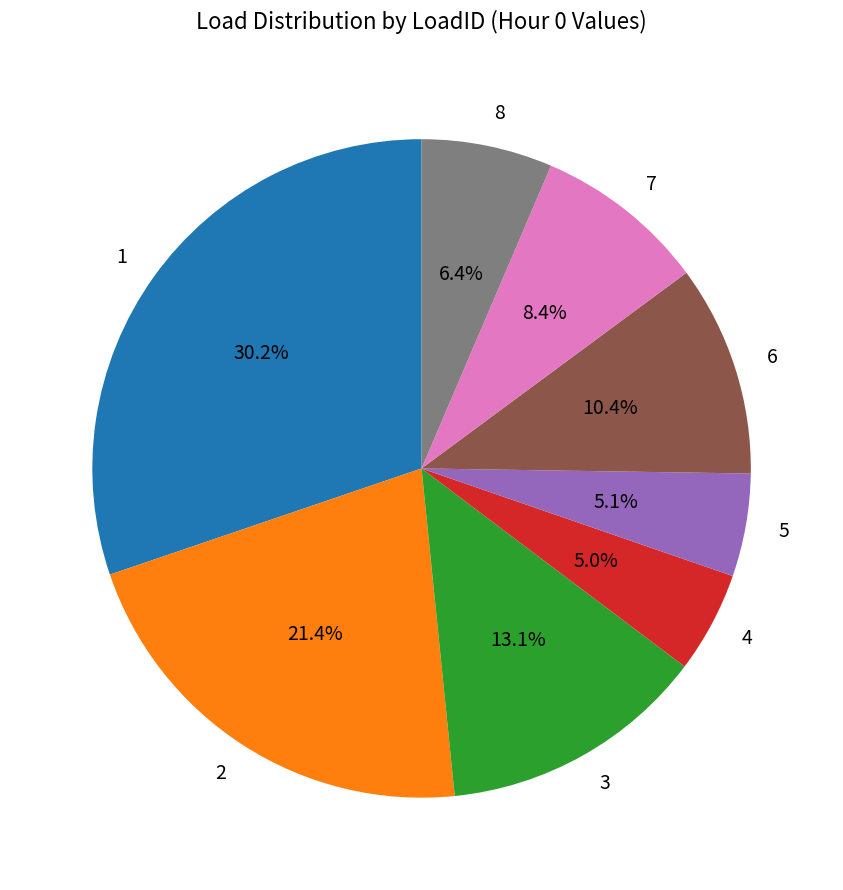

Count the number of slices in the pie.

8